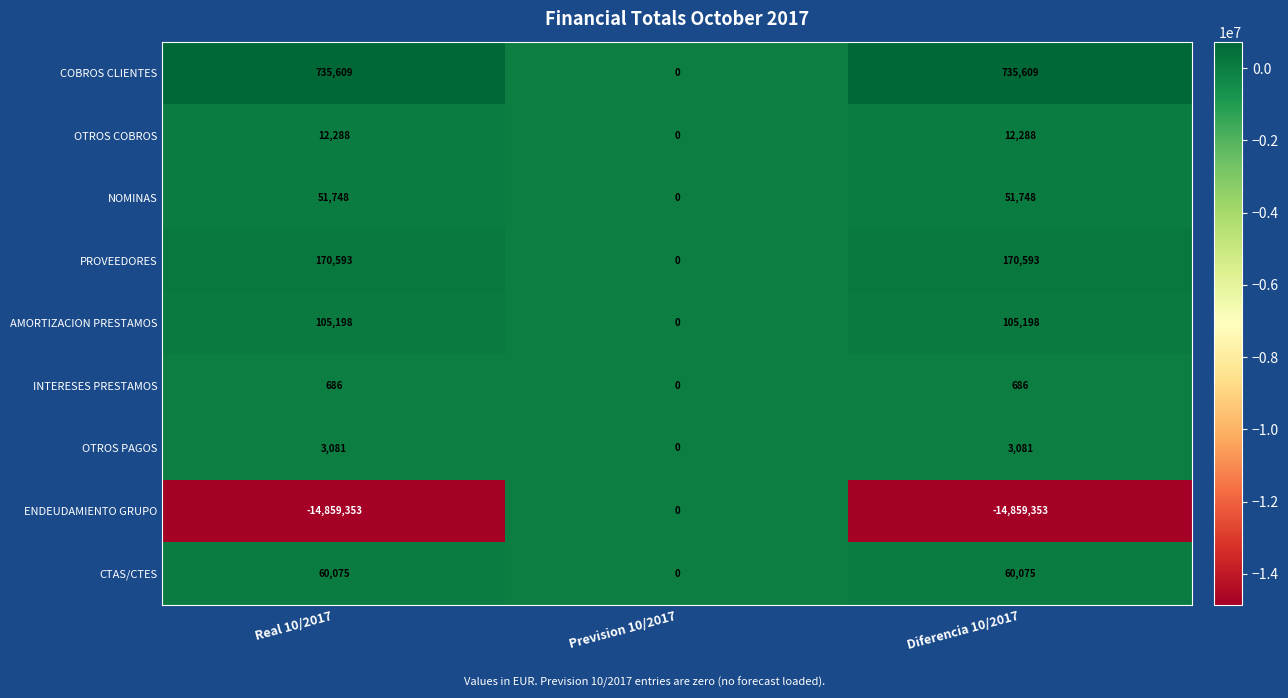

The CTAS/CTES series shows 60075 at Real 10/2017. True or false?

True